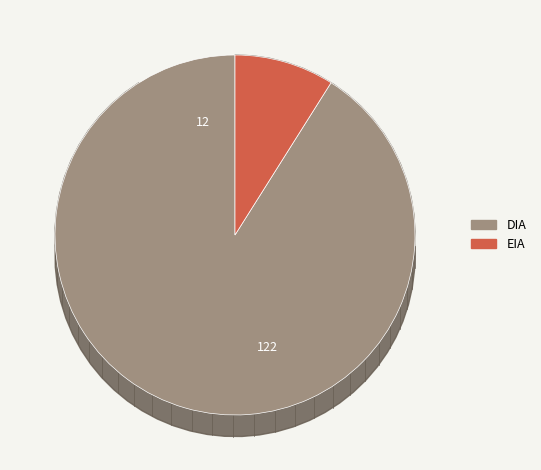

What is the ratio of the value at EIA to the value at DIA?

0.1